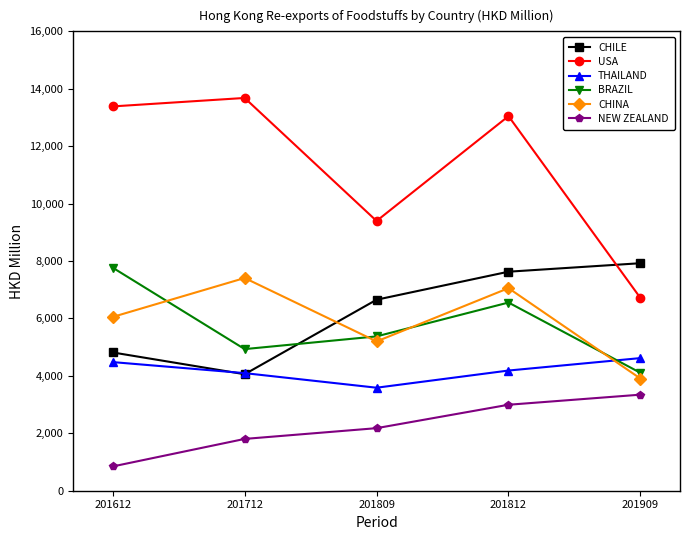

What is the total value across all series at 201809?

32392.8